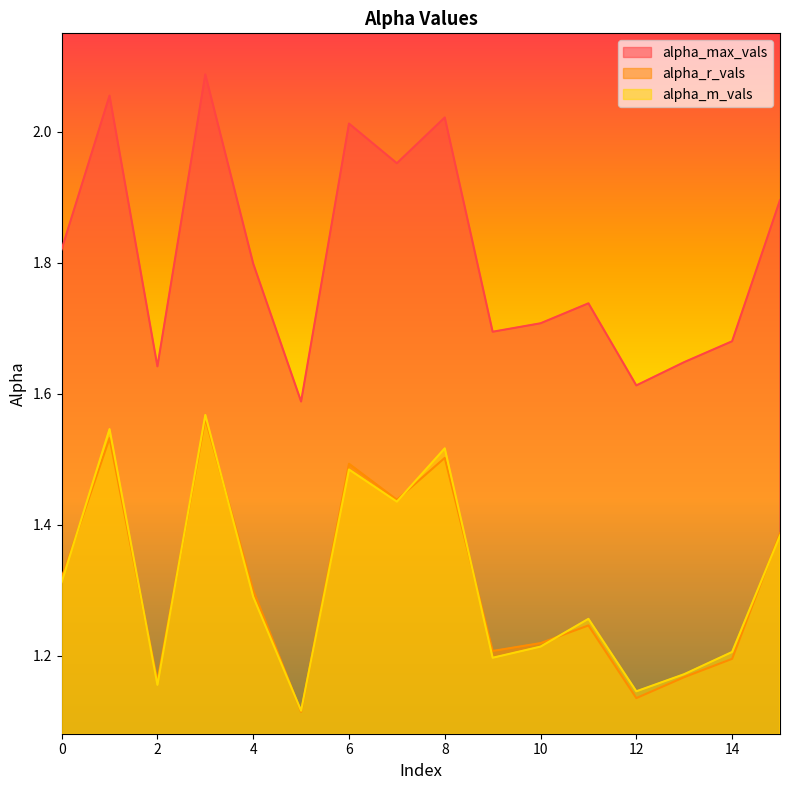

What is the value of the alpha_m_vals point at the 1st from the left?

1.3